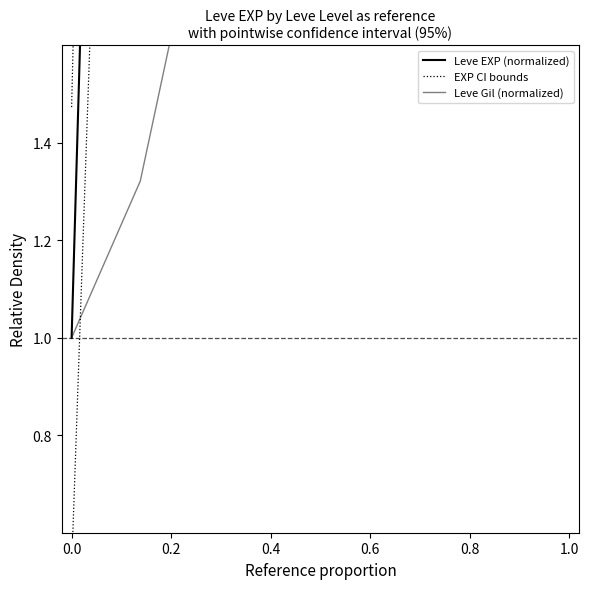

How many data points does each series have?

7